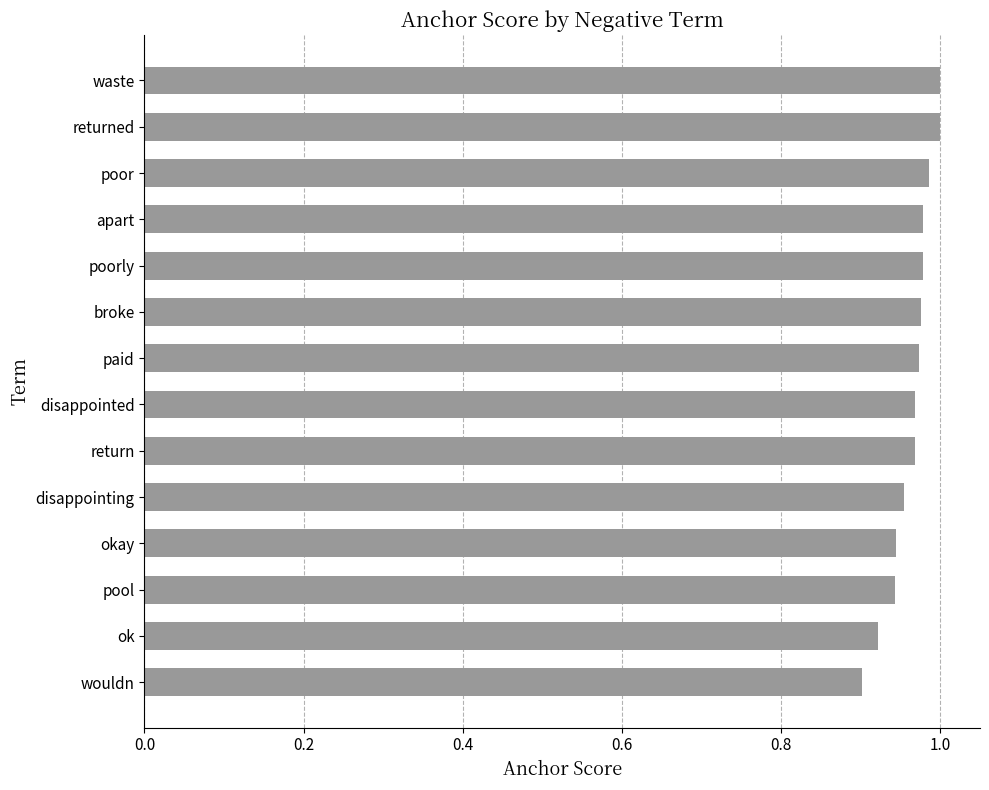

How many values are between 0 and 1?

14